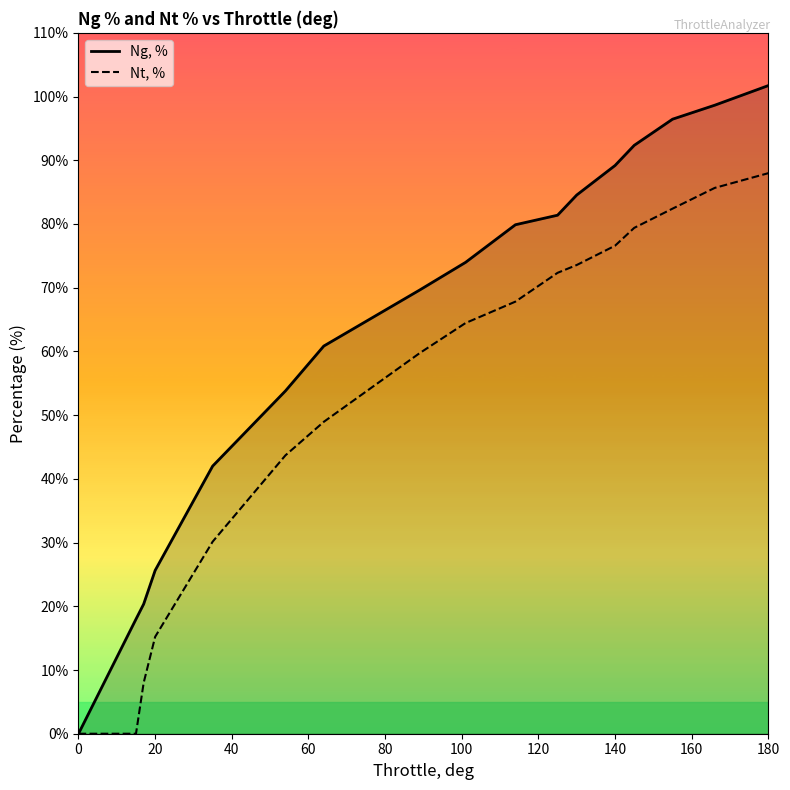

Is this an area chart (filled region under the line)?

No